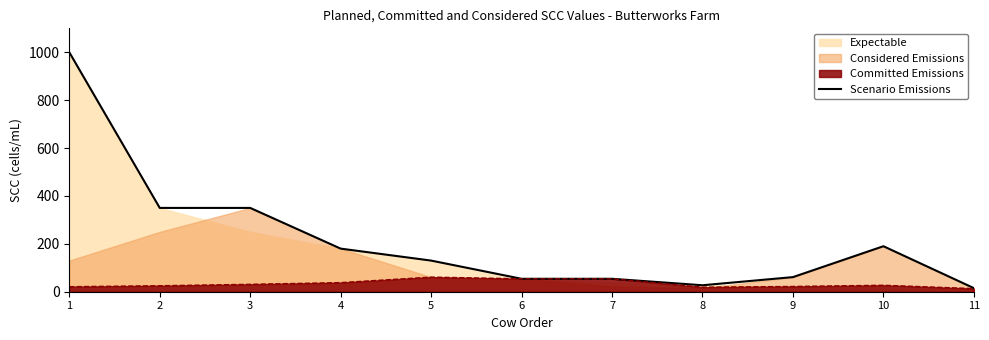

True or false: there are more than 1 points higher than both neighbors.

False